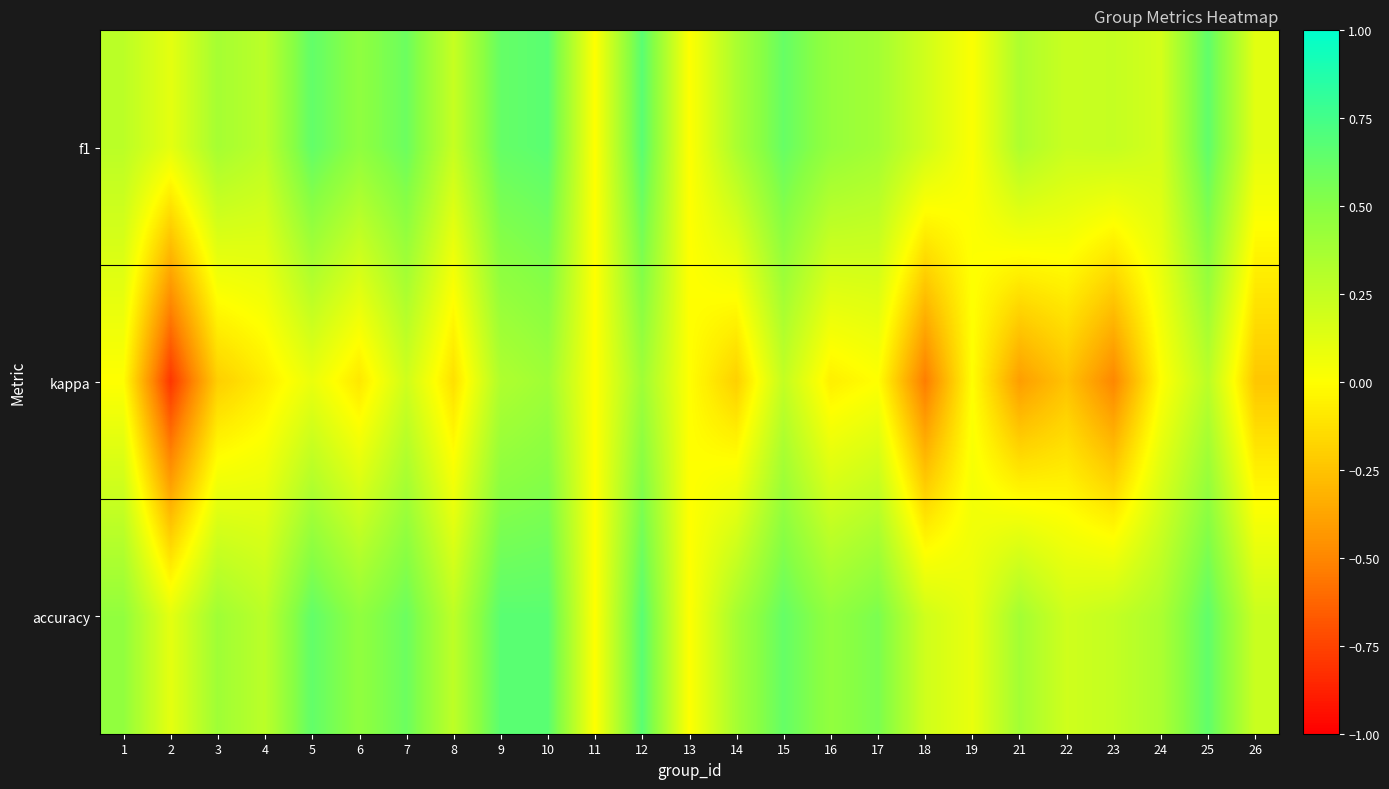

Rank the series at 17 from highest to lowest value.

accuracy, f1, kappa